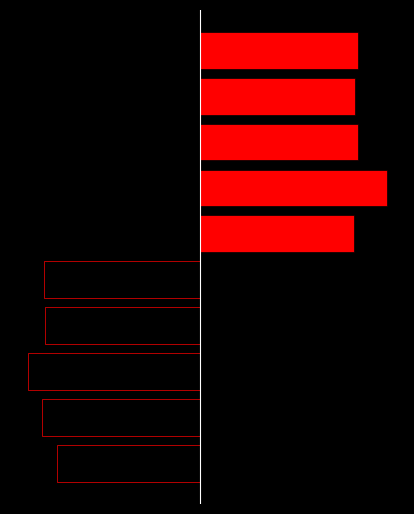

Reading left to right, list all the values displayed in this chart.

Commercial: -100	-110	-120	-108	-109	0	0	0	0	0
Residential: 0	0	0	0	0	107	130	110	108	110